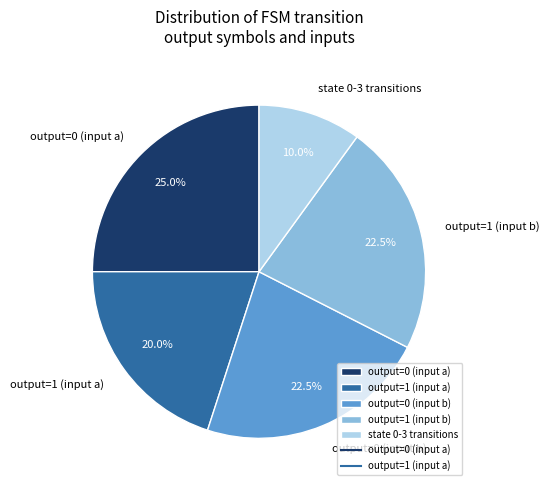

Does any single category account for the majority?

No